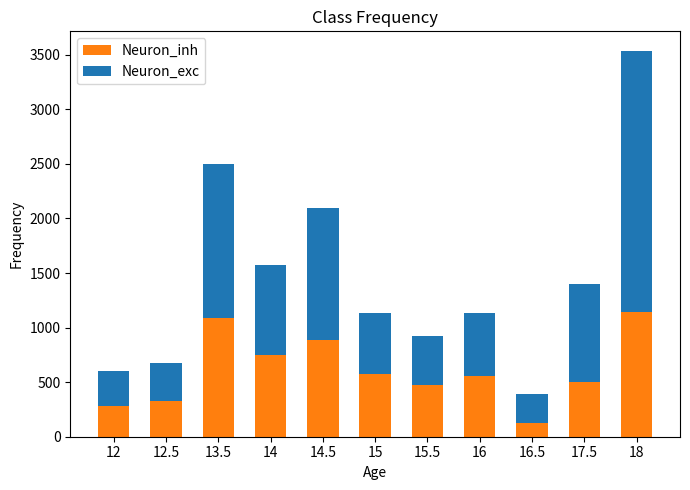

What is the sum of all Neuron_inh values?

6714